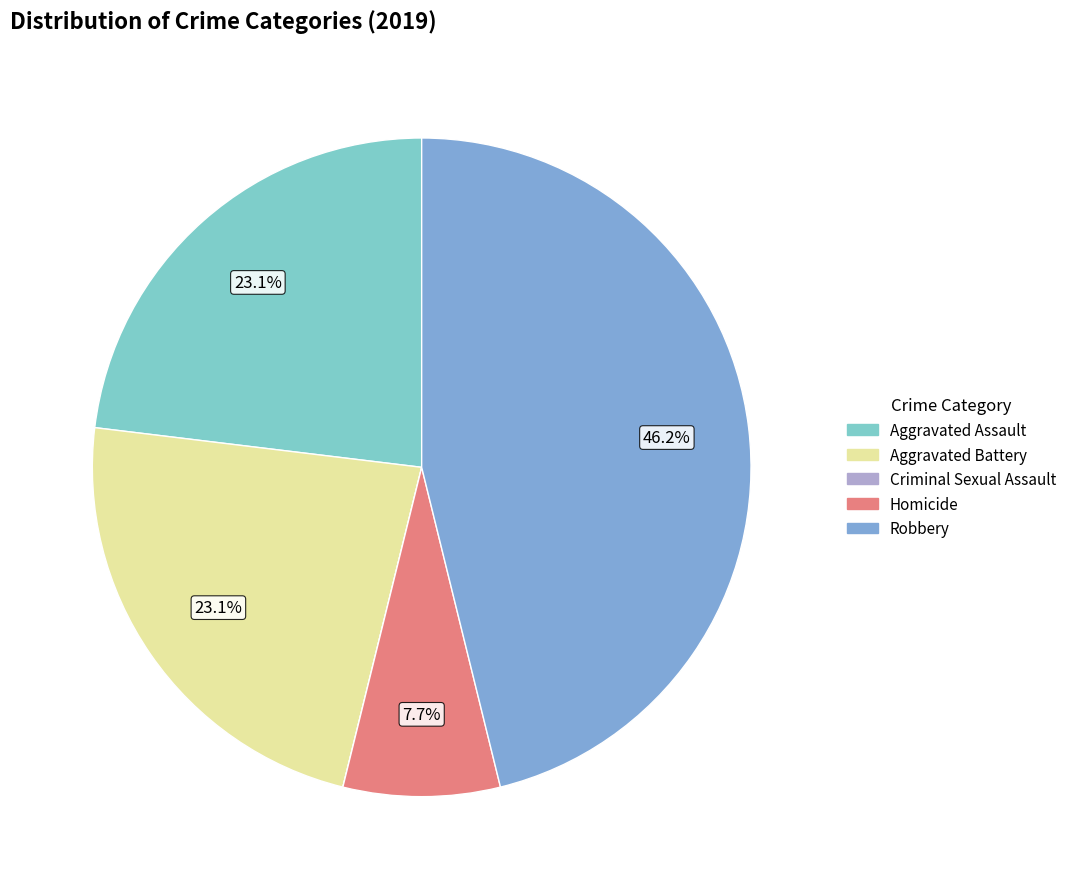

Does any single category account for the majority?

No